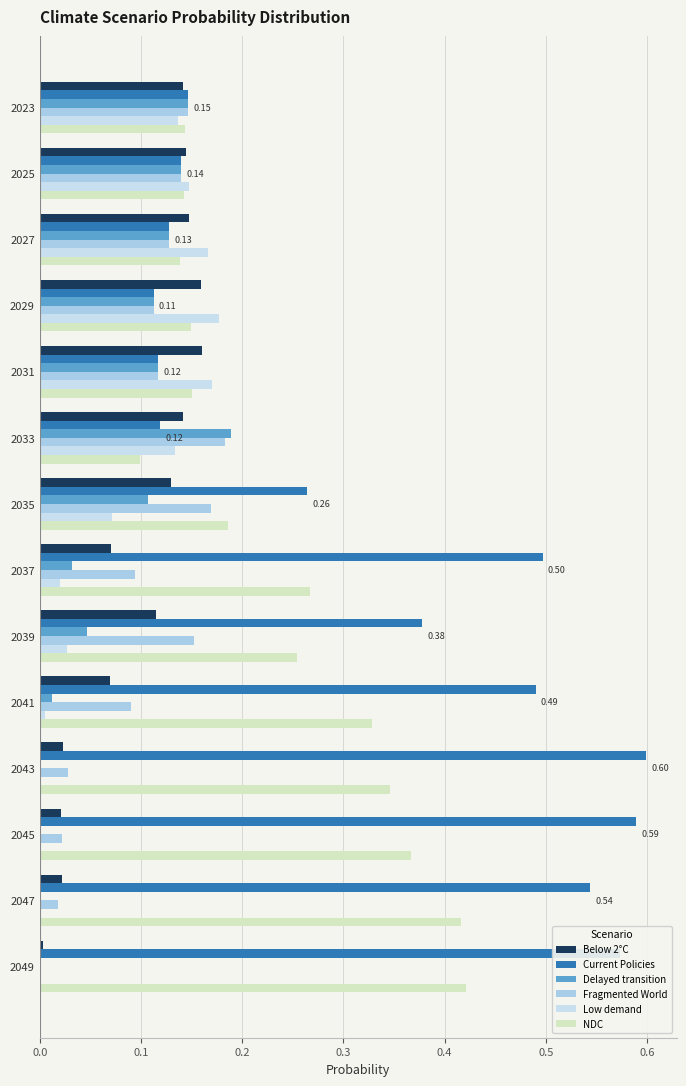

At which category does the chart reach its peak across all series?

2043